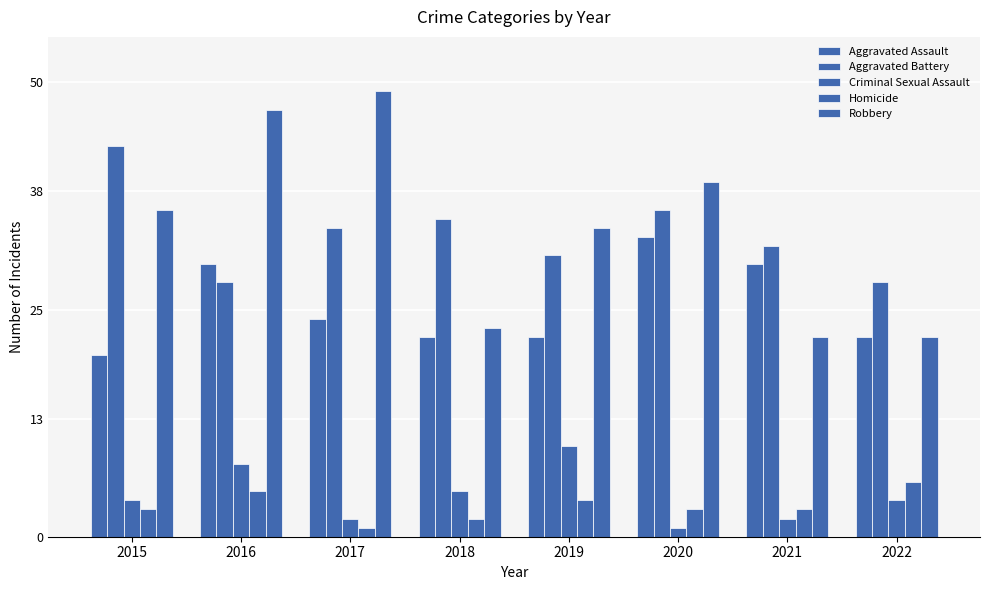

Is the value of Criminal Sexual Assault at 2022 greater than the value of Homicide at 2018?

Yes